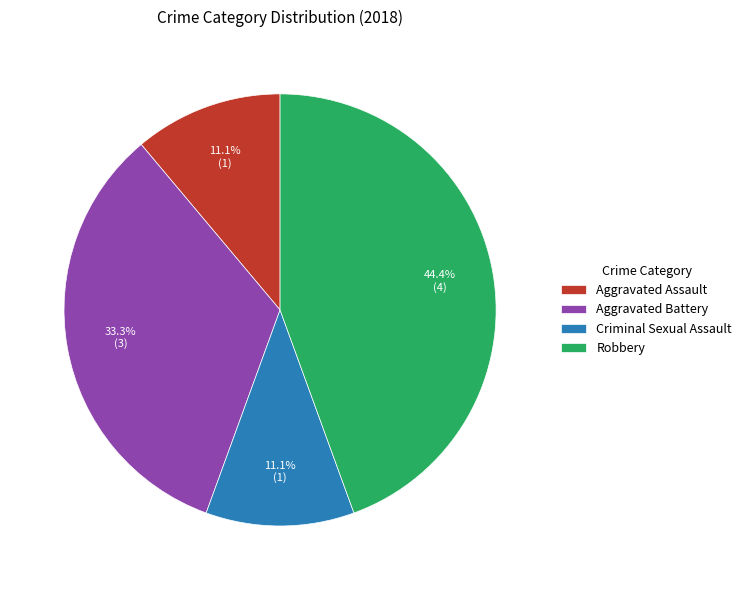

Does Robbery represent more than half of the total?

No